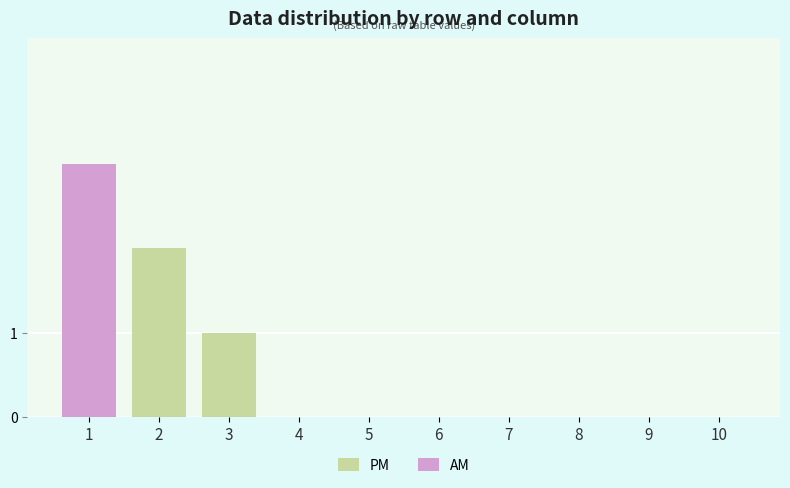

The PM series shows 2 at 2. True or false?

True